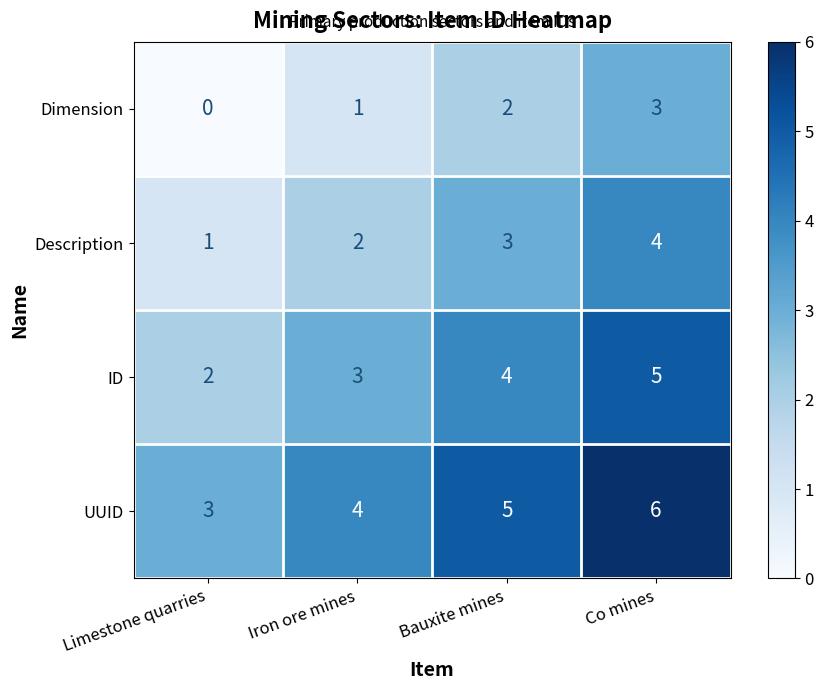

Where is Description nearest to the value 2?

Iron ore mines